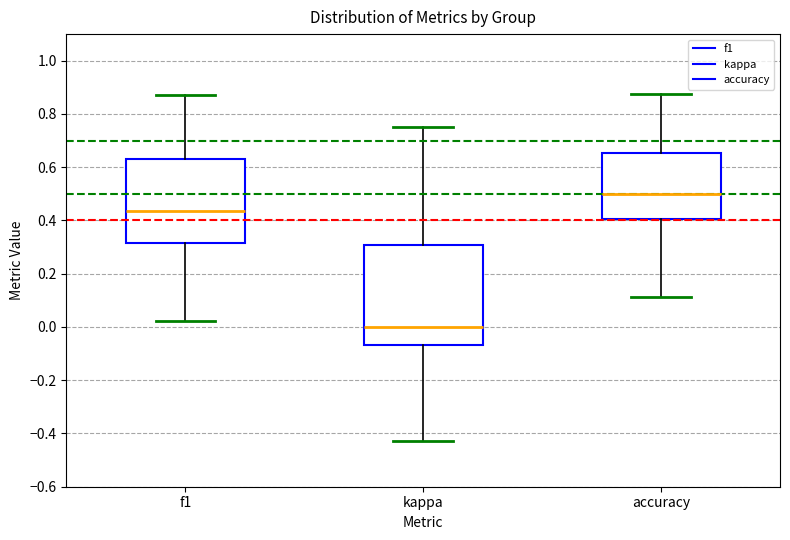

Reading left to right, transcribe this box plot: for each box, give where its median line is, the range the box spans, and where its two whiskers end, as read against the y-axis. The values are not printed on the chart, so give them approximately, as read against the axis.

f1: median 0.44, box 0.32 to 0.64, whiskers 0.02 to 0.88
kappa: median 0.00, box -0.06 to 0.30, whiskers -0.42 to 0.76
accuracy: median 0.50, box 0.40 to 0.66, whiskers 0.12 to 0.88